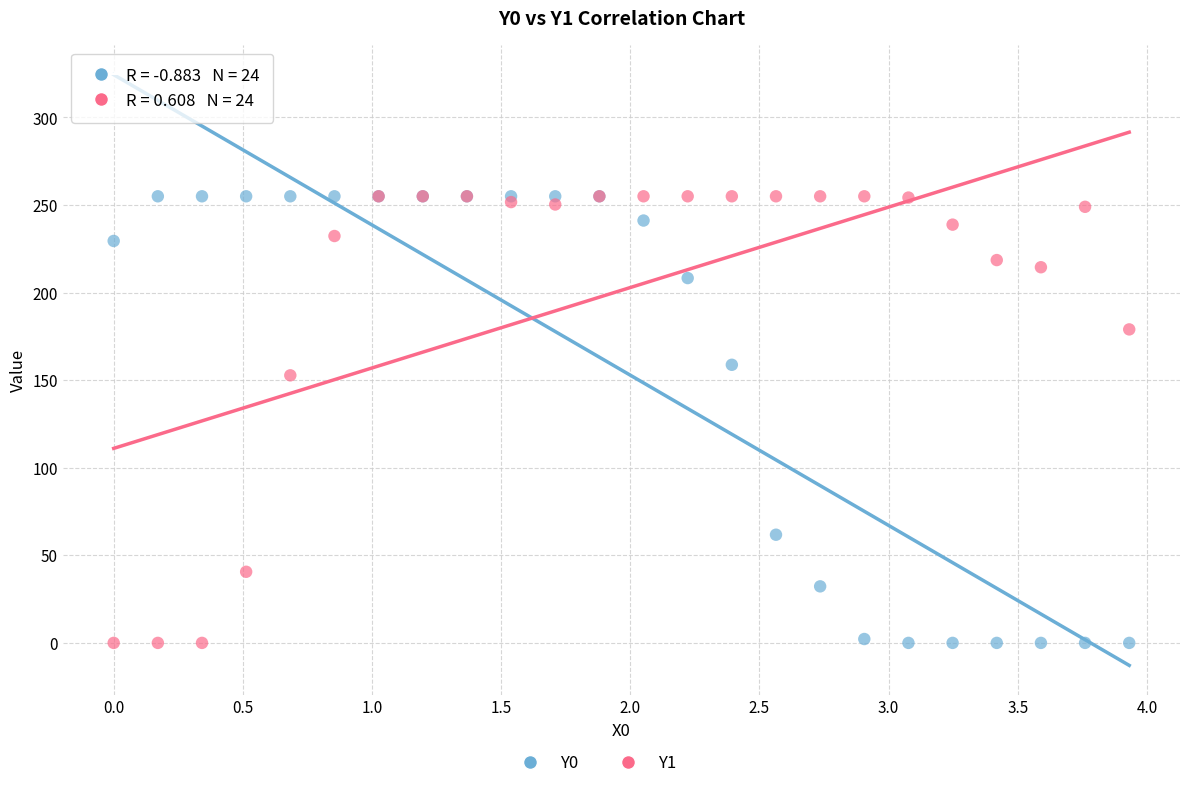

Across all series, what Y value is closest to 127?

152.8